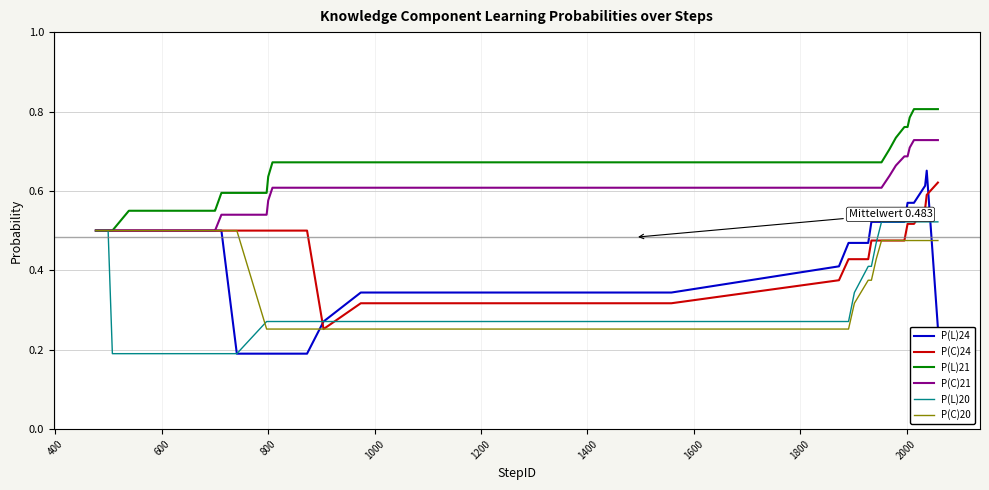

Which series has the largest total across all categories?

P(L)21